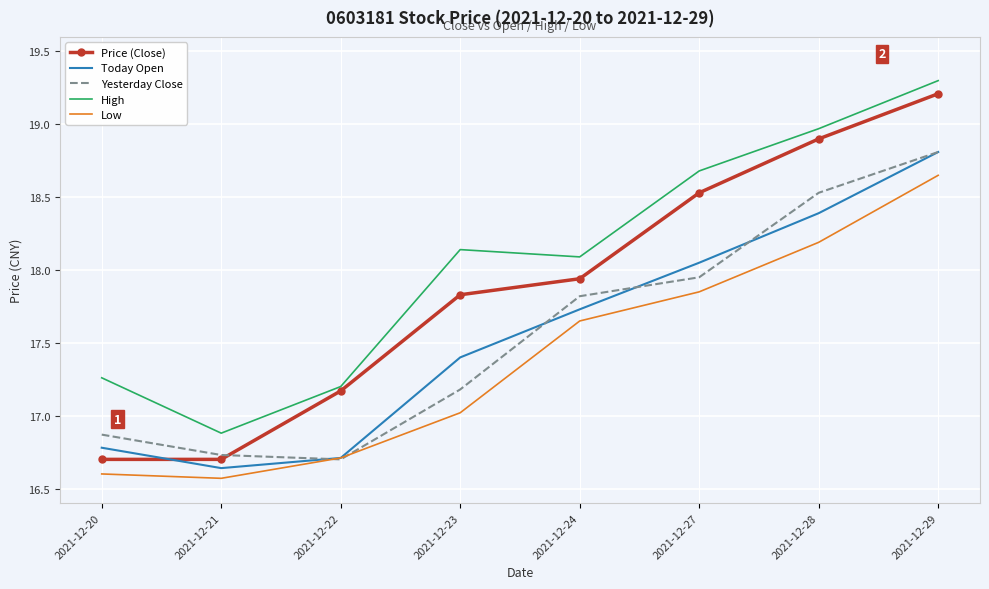

Where is the first local minimum for High?

2021-12-21